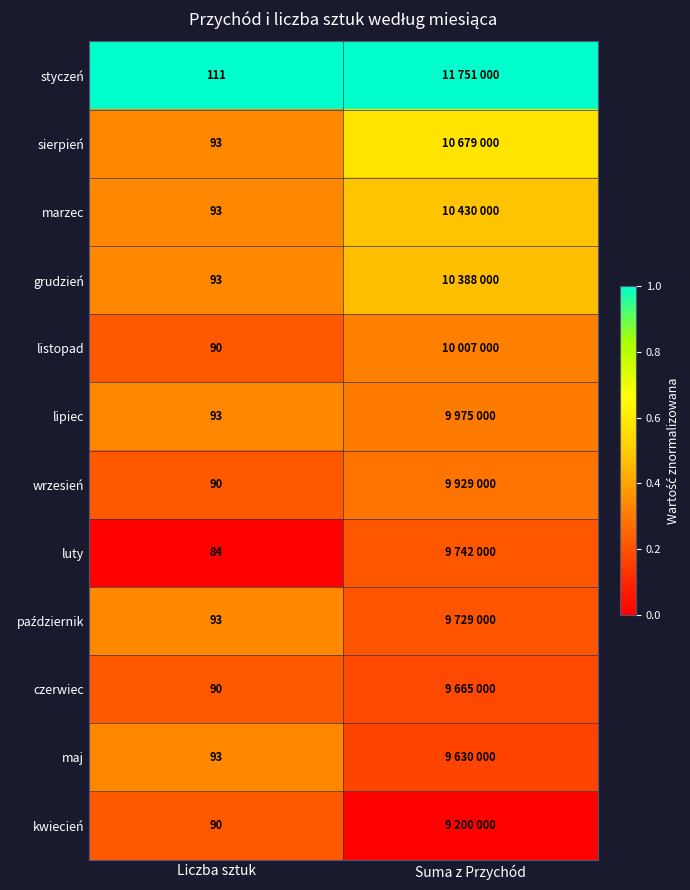

At Suma z Przychód, list the series in order from largest to smallest.

styczeń, sierpień, marzec, grudzień, listopad, lipiec, wrzesień, luty, październik, czerwiec, maj, kwiecień